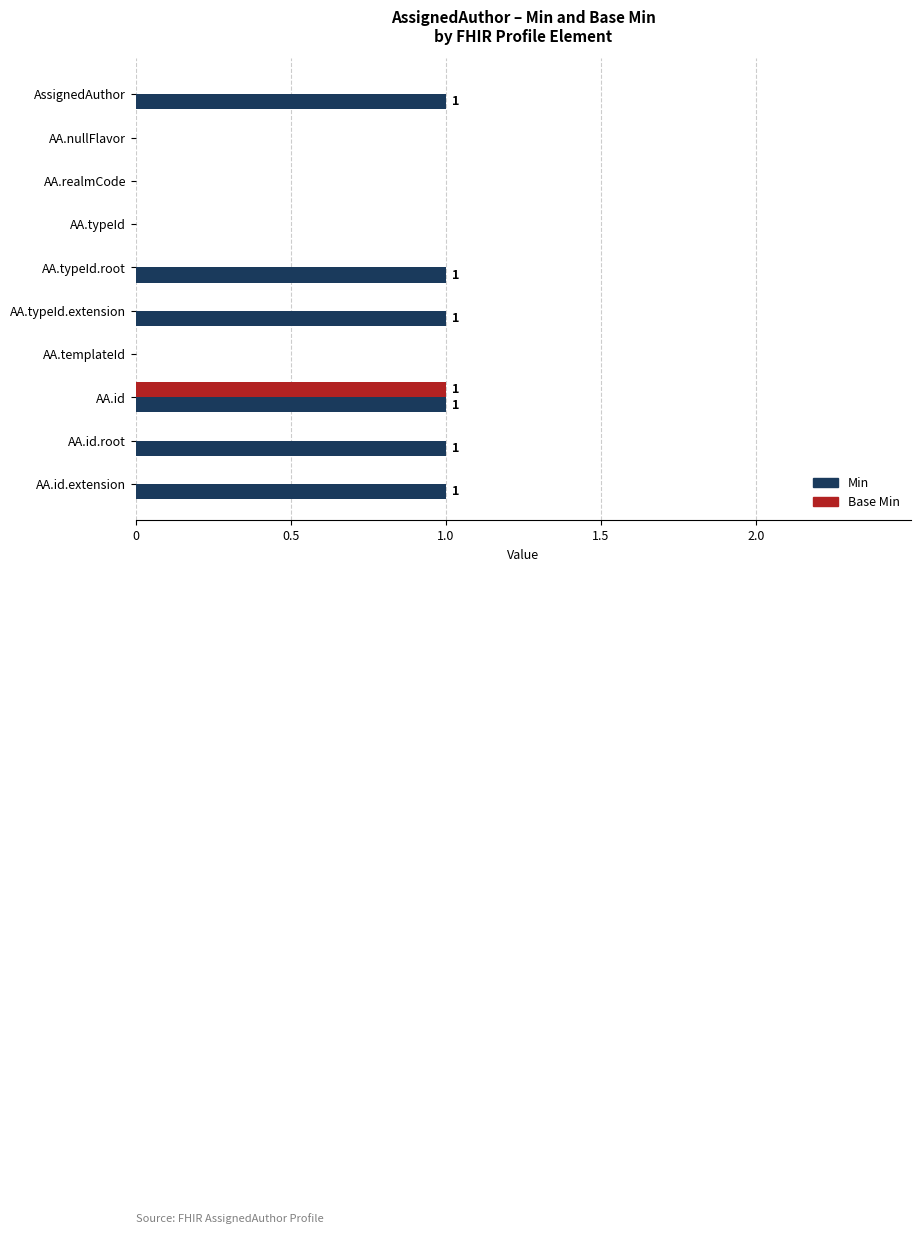

Which series has the largest total across all categories?

Min